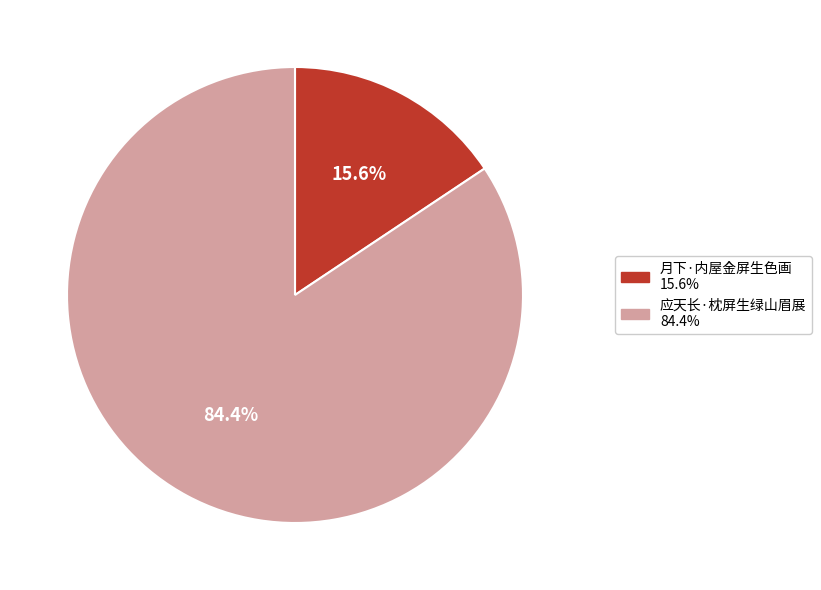

True or false: 月下·内屋金屏生色画 accounts for 10% of the total.

False